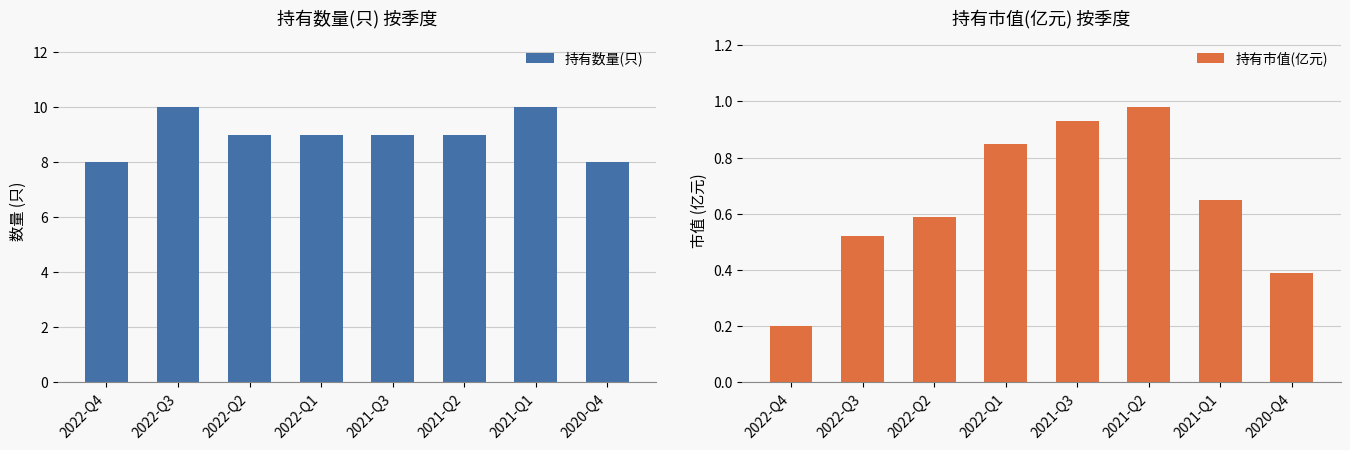

What is the minimum value for 持有数量(只)?

8